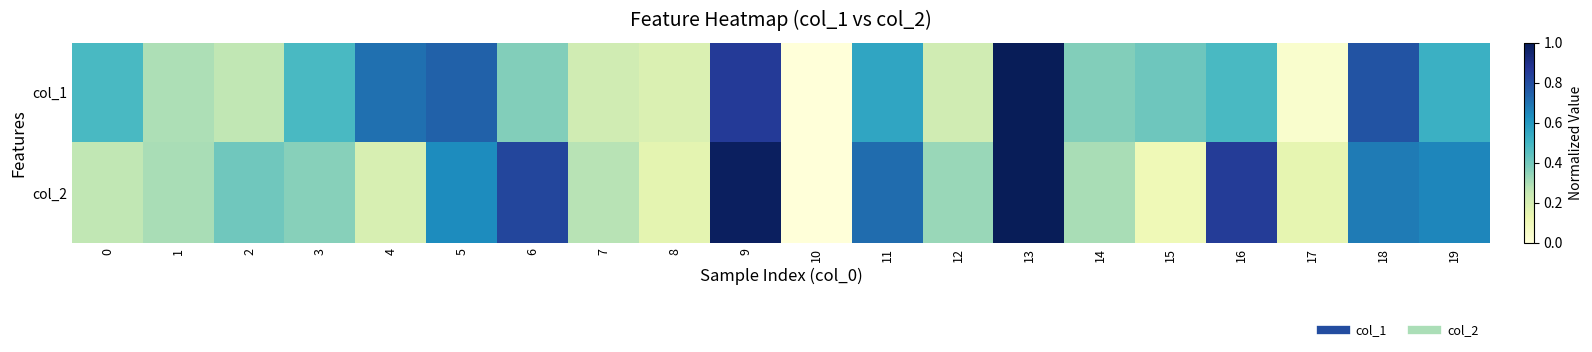

Which category has the lowest value across all series?

10